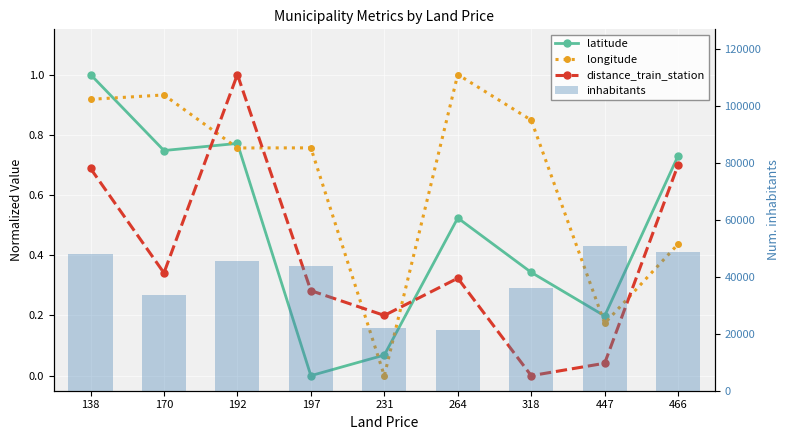

How many categories are shown in the chart?

9